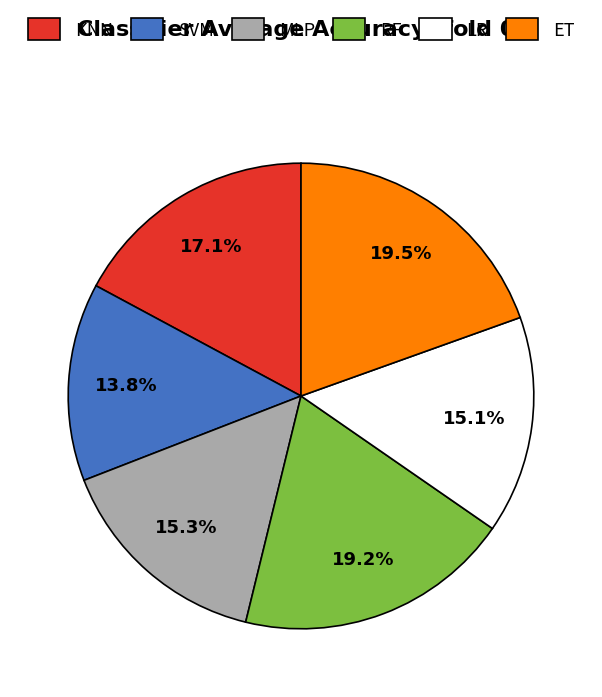

To the nearest percent, what is the combined percentage of KNN and ET?

37%